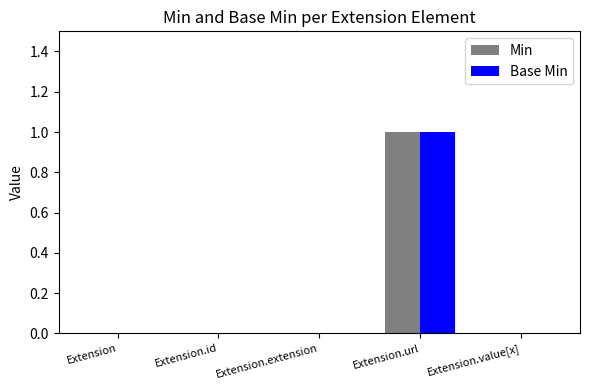

Which category has the highest value in the Base Min series?

Extension.url